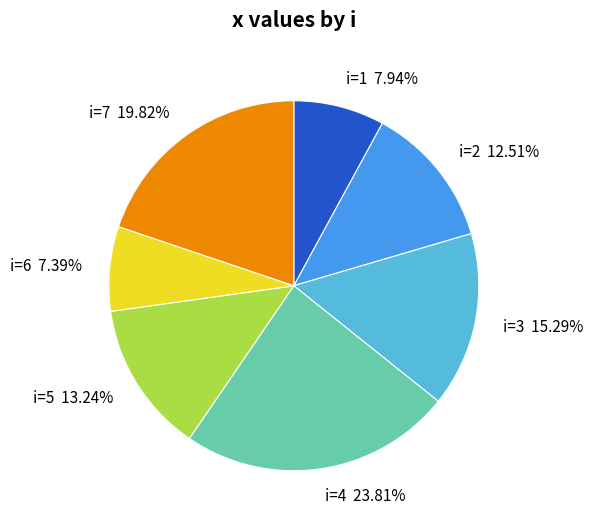

How many segments does this pie chart have?

7